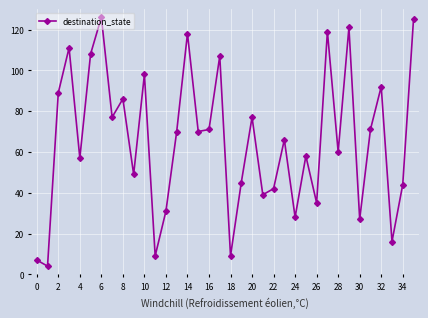

True or false: the data has more than 0 interior local peaks.

True